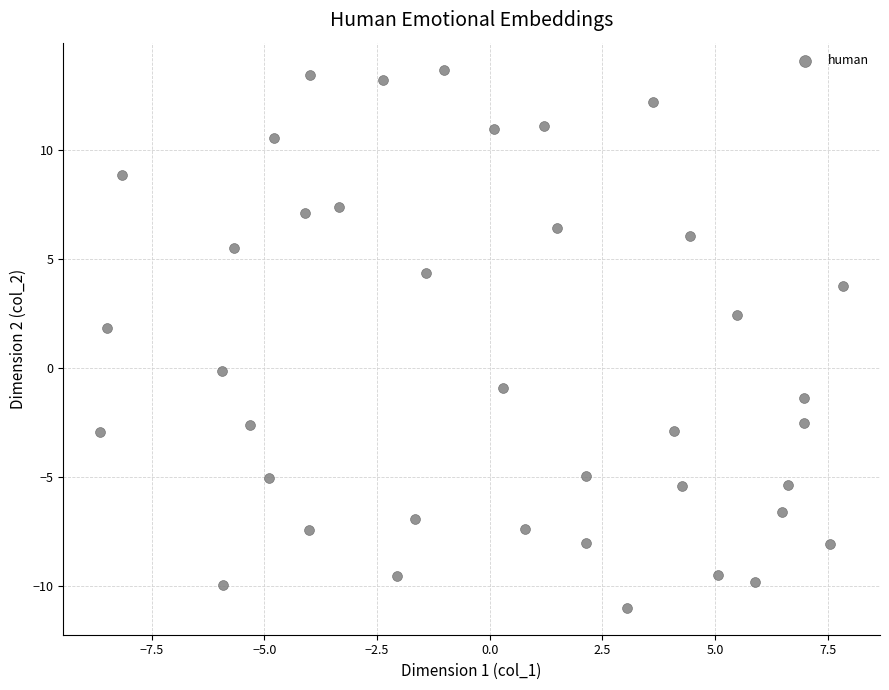

What is the range of X values (max minus min)?

16.5